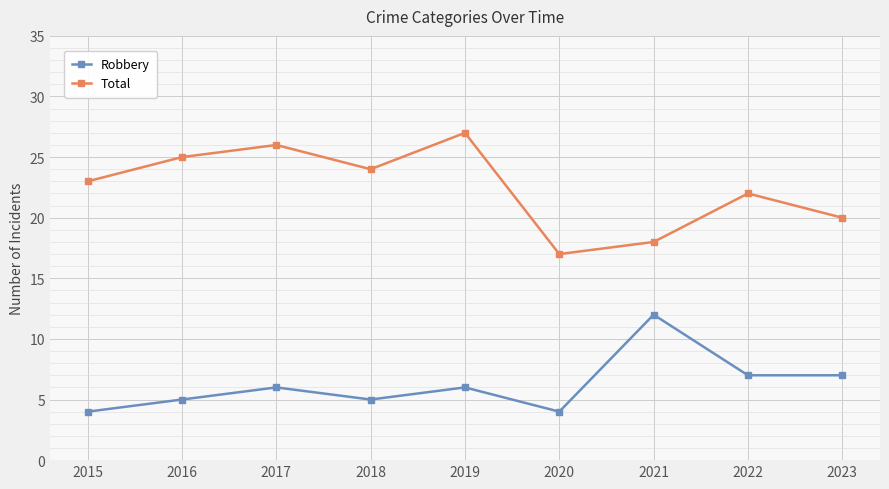

True or false: Total and Robbery intersect in this chart.

False